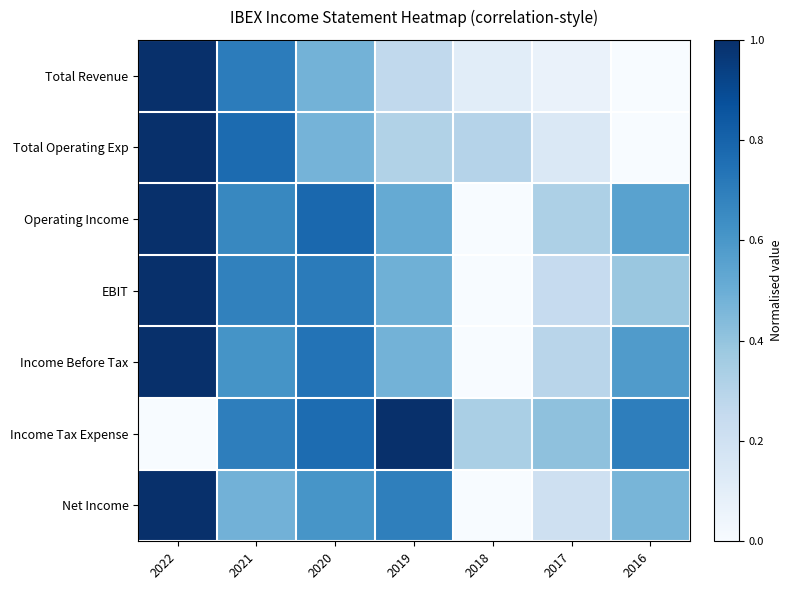

What is the total value across all series at 2021?

4.6